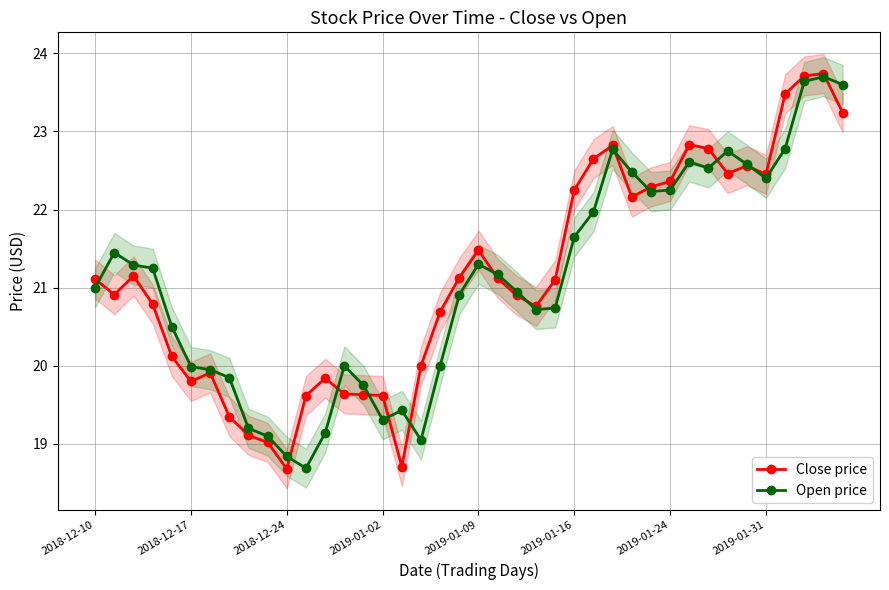

What is the difference between the highest and lowest values at 27?

0.1